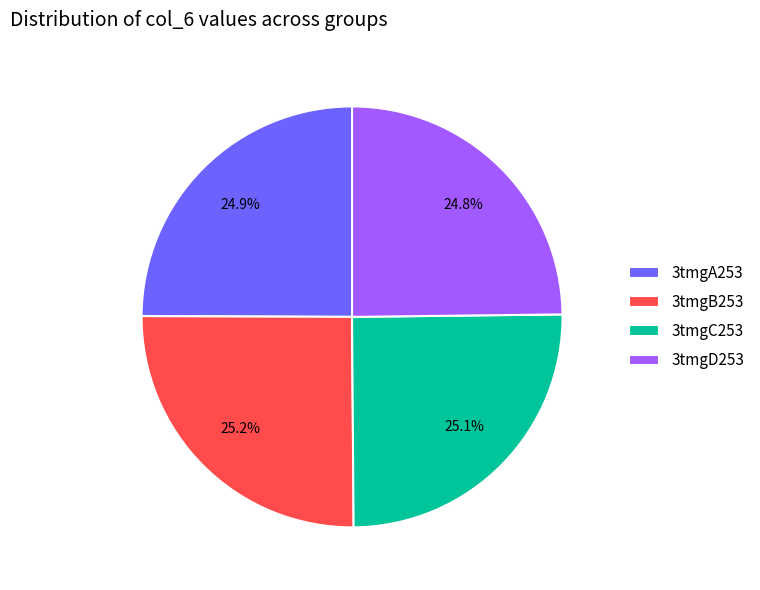

What percentage is the 3tmgC253 slice, to the nearest percent?

25%